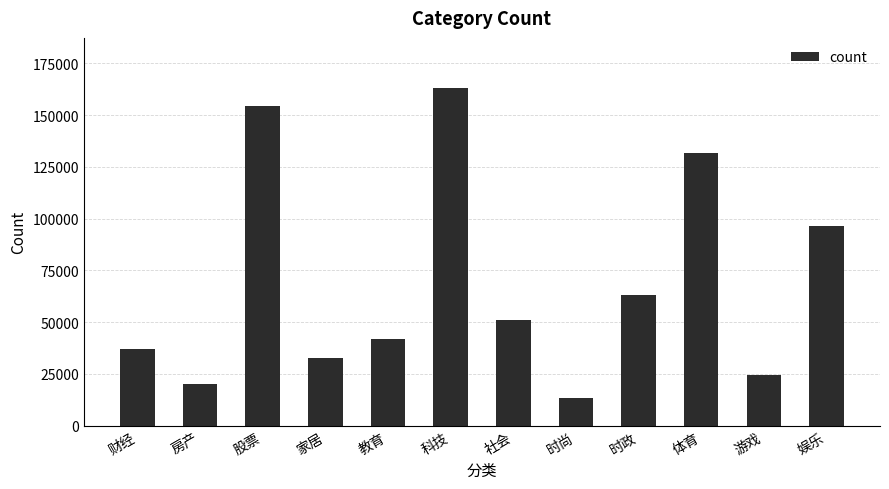

What is the difference between the maximum and second lowest values?

142879